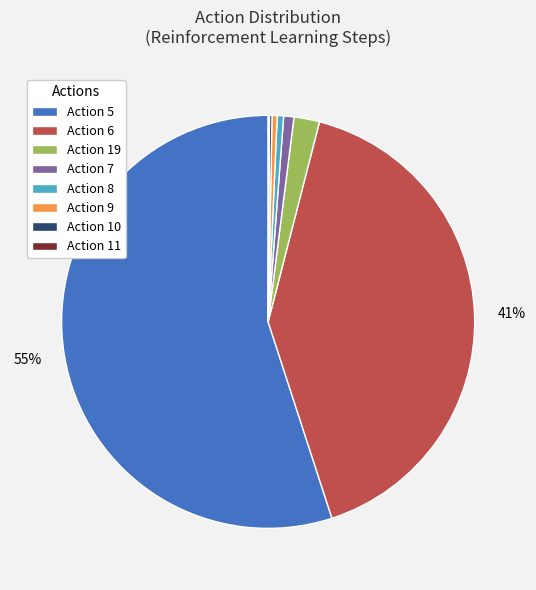

Which slice is the largest?

Action 5